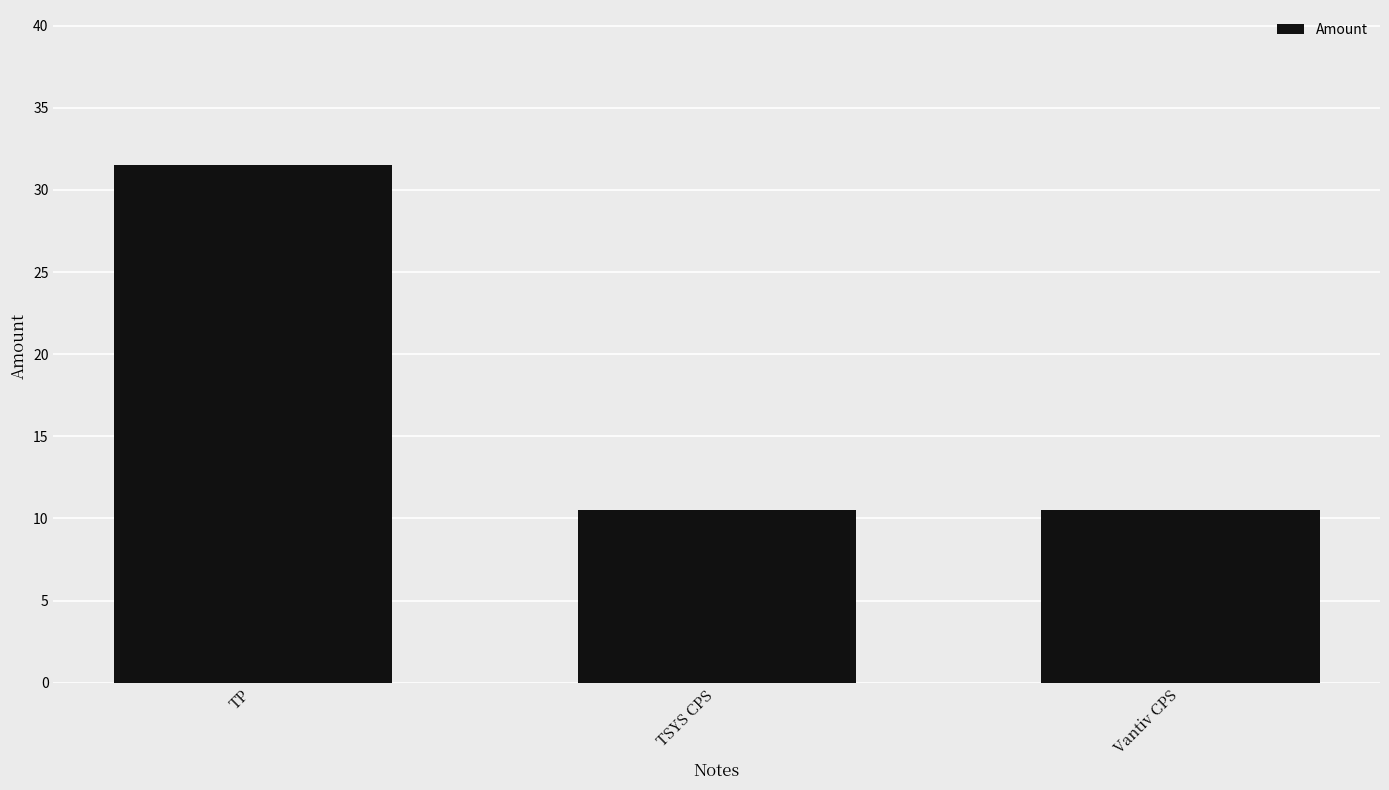

The chart shows a value of 10.5 at TSYS CPS. True or false?

True